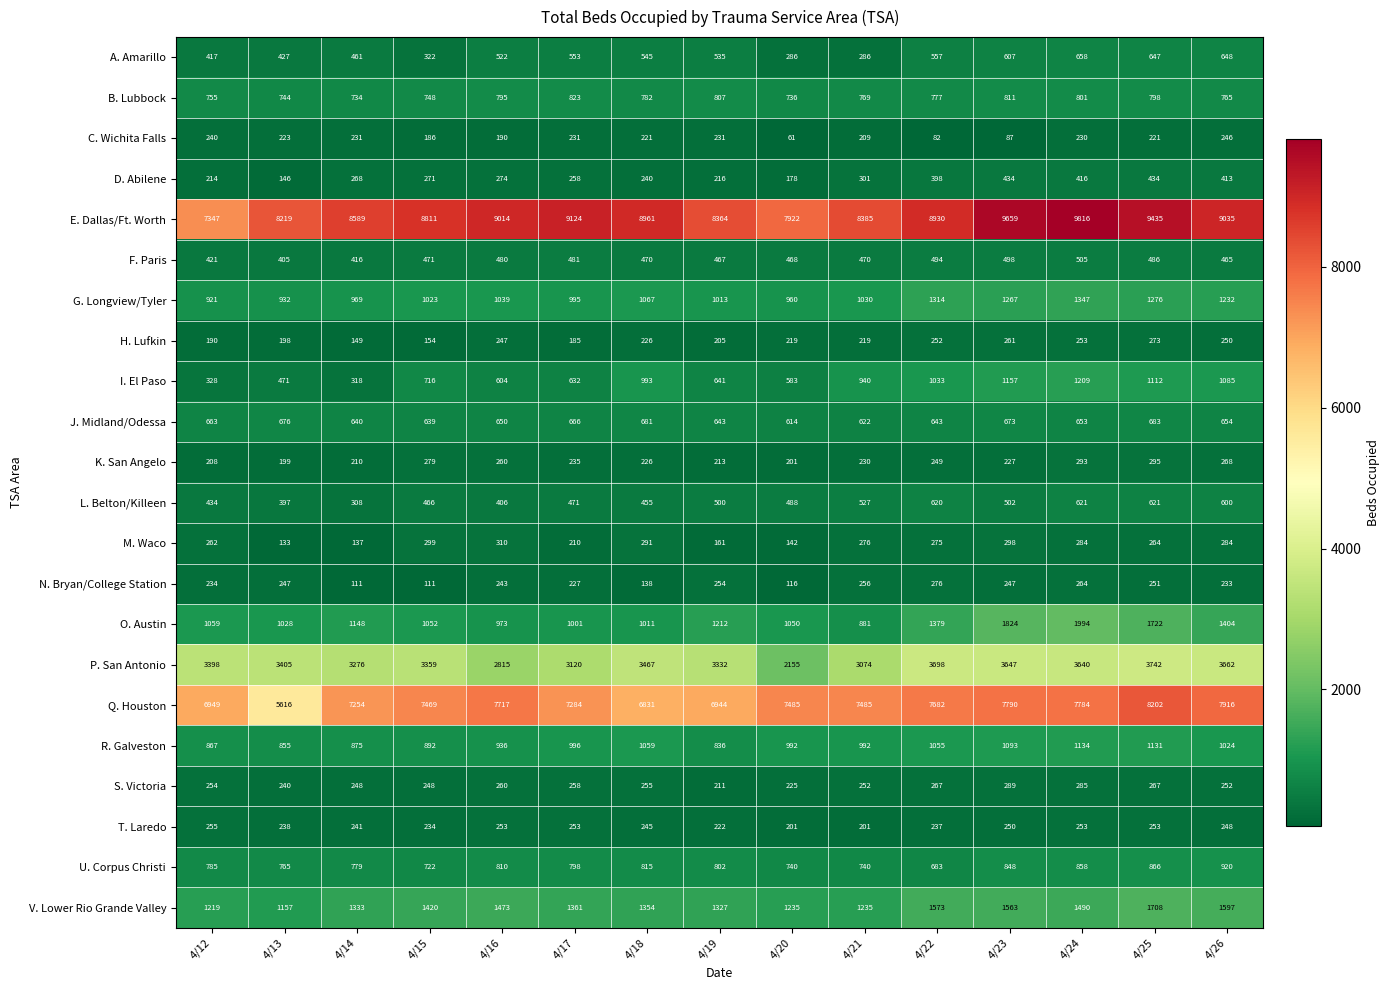

Where is E. Dallas/Ft. Worth nearest to the value 8581?

4/14